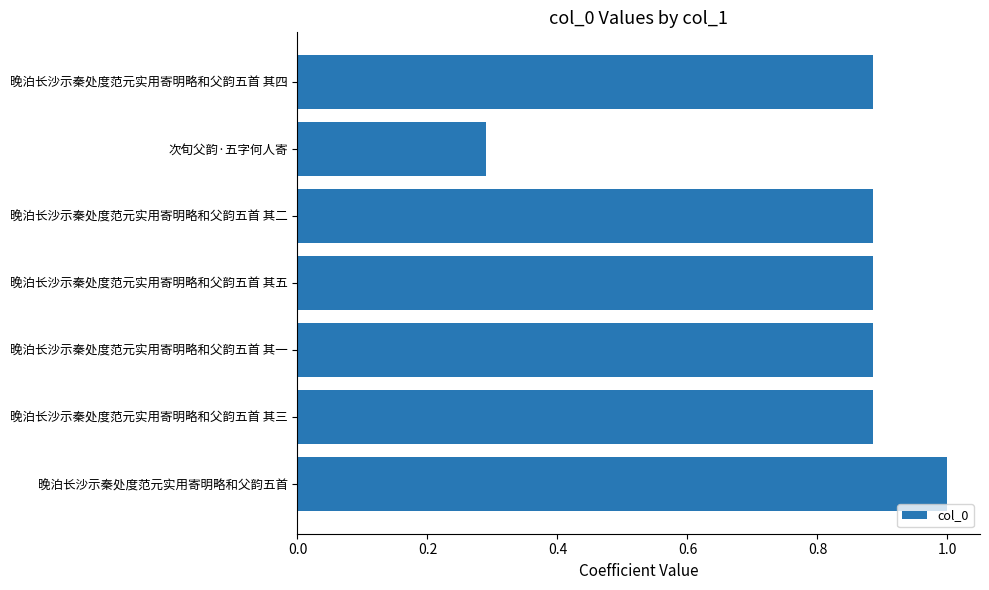

What is the label of the 5th bar from the bottom?

晚泊长沙示秦处度范元实用寄明略和父韵五首 其二